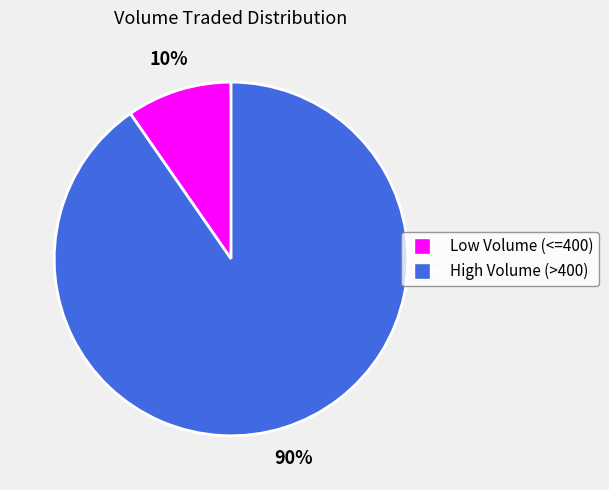

Does any single category account for the majority?

Yes